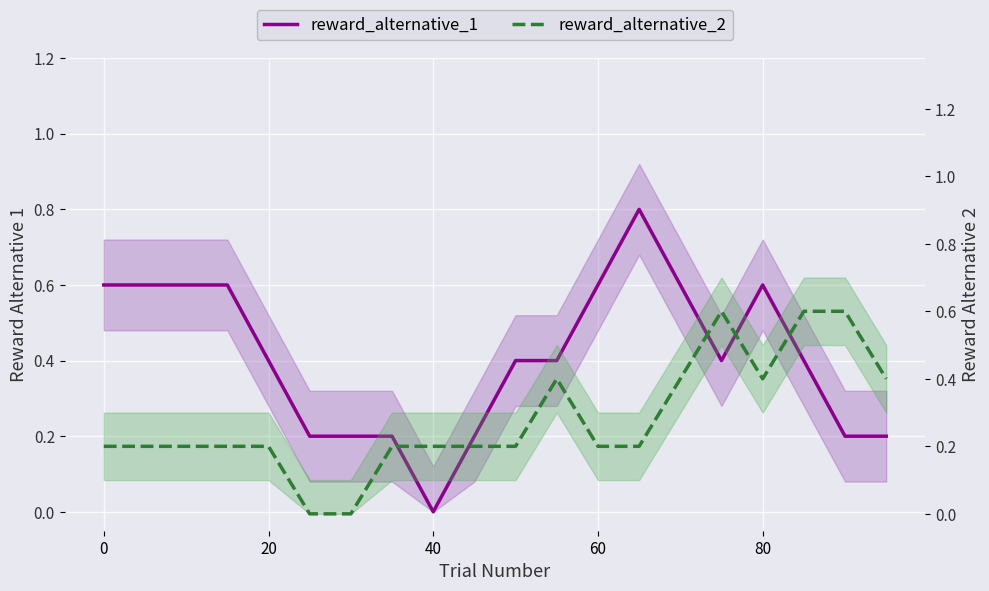

Reading left to right, what are all the values shown in this chart?

reward_alternative_1: 0.6	0.6	0.6	0.6	0.4	0.2	0.2	0.2	0.0	0.2	0.4	0.4	0.6	0.8	0.6	0.4	0.6	0.4	0.2	0.2
reward_alternative_2: 0.2	0.2	0.2	0.2	0.2	0.0	0.0	0.2	0.2	0.2	0.2	0.4	0.2	0.2	0.4	0.6	0.4	0.6	0.6	0.4